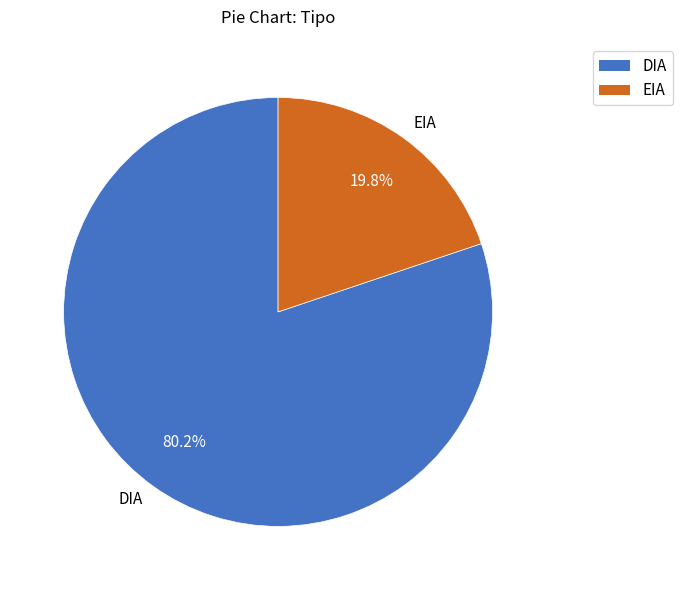

What percentage is the EIA slice, to the nearest percent?

20%